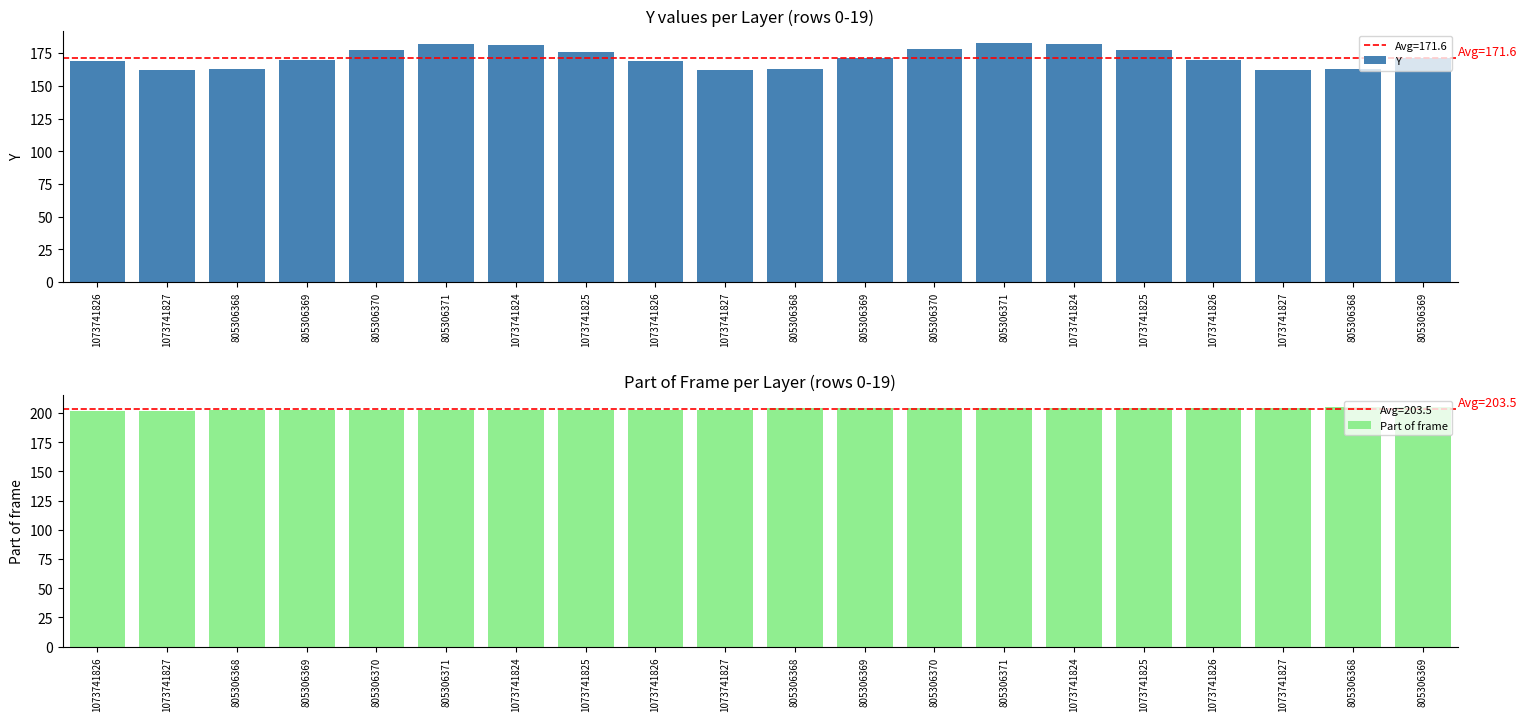

How many data points in Part of frame are above 204?

2